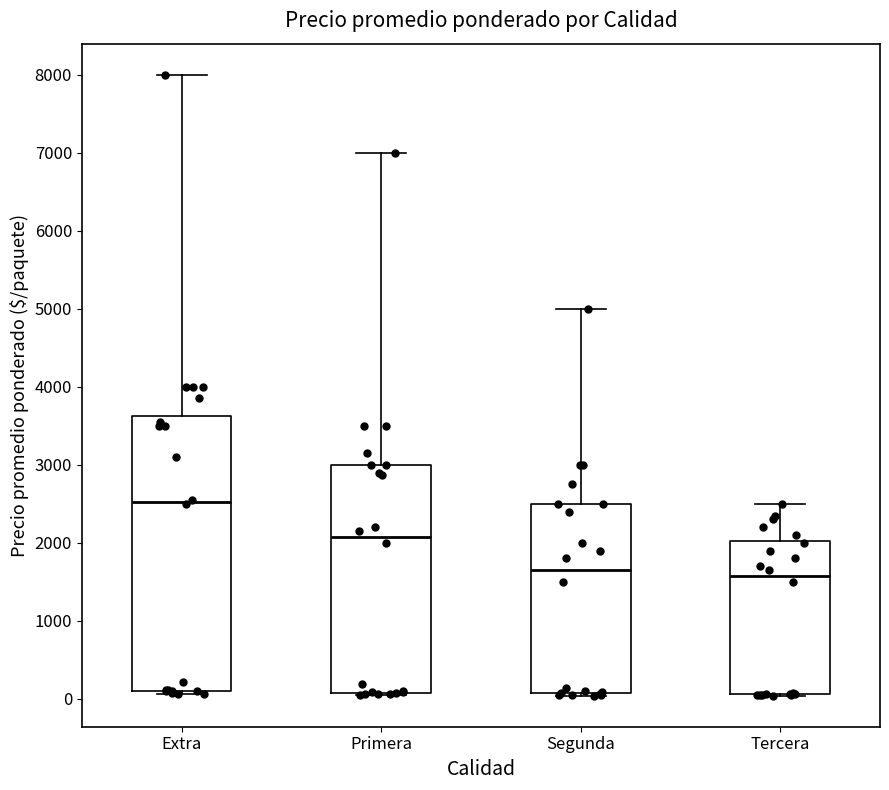

Reading left to right, read every box against the y-axis: the position of its median line, the range the box covers, and the ends of its whiskers. The values are not printed on the chart, so give them approximately, as read against the axis.

Extra: median 2500, box 100 to 3600, whiskers 100 (just below the box's lower edge) to 8000
Primera: median 2100, box 100 to 3000, whiskers 100 to 7000
Segunda: median 1700, box 100 to 2500, whiskers 0 to 5000
Tercera: median 1600, box 100 to 2000, whiskers 0 to 2500